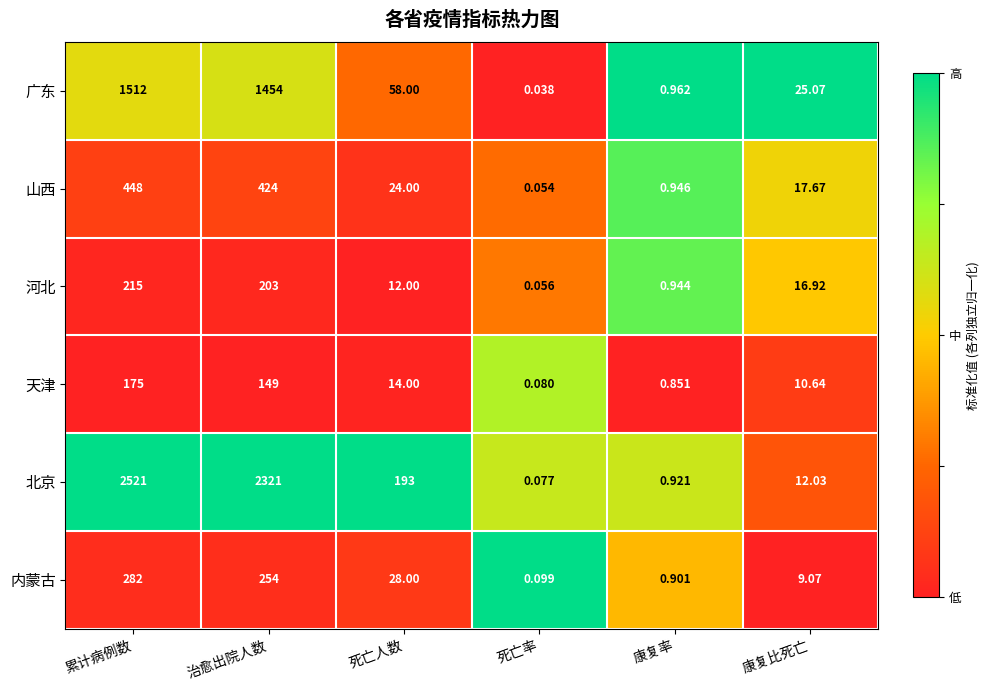

Count the number of data series in this chart.

6